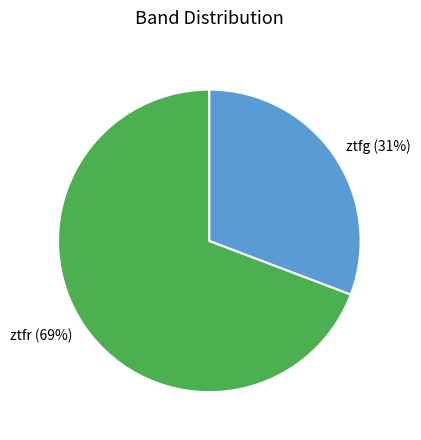

Approximately how many times larger is the value at ztfg compared to ztfr?

0.4